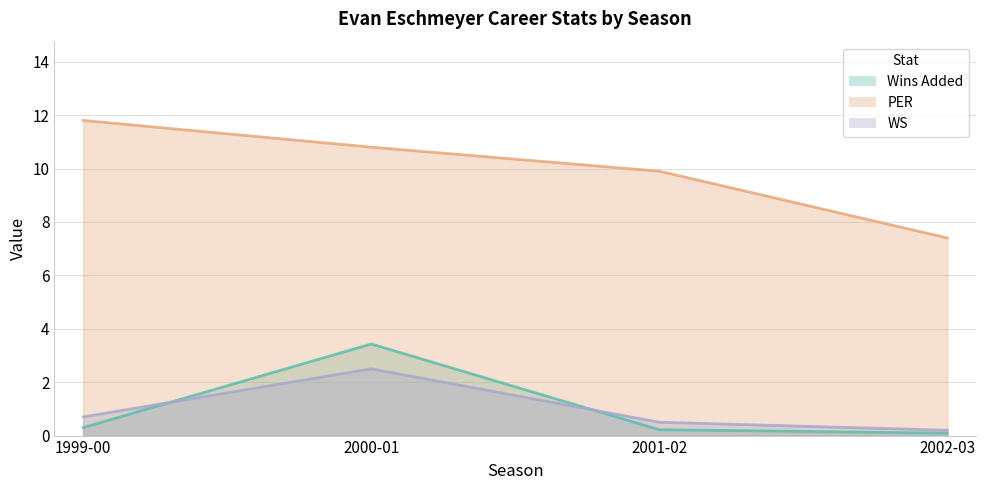

What is the maximum value shown in the chart?

11.8